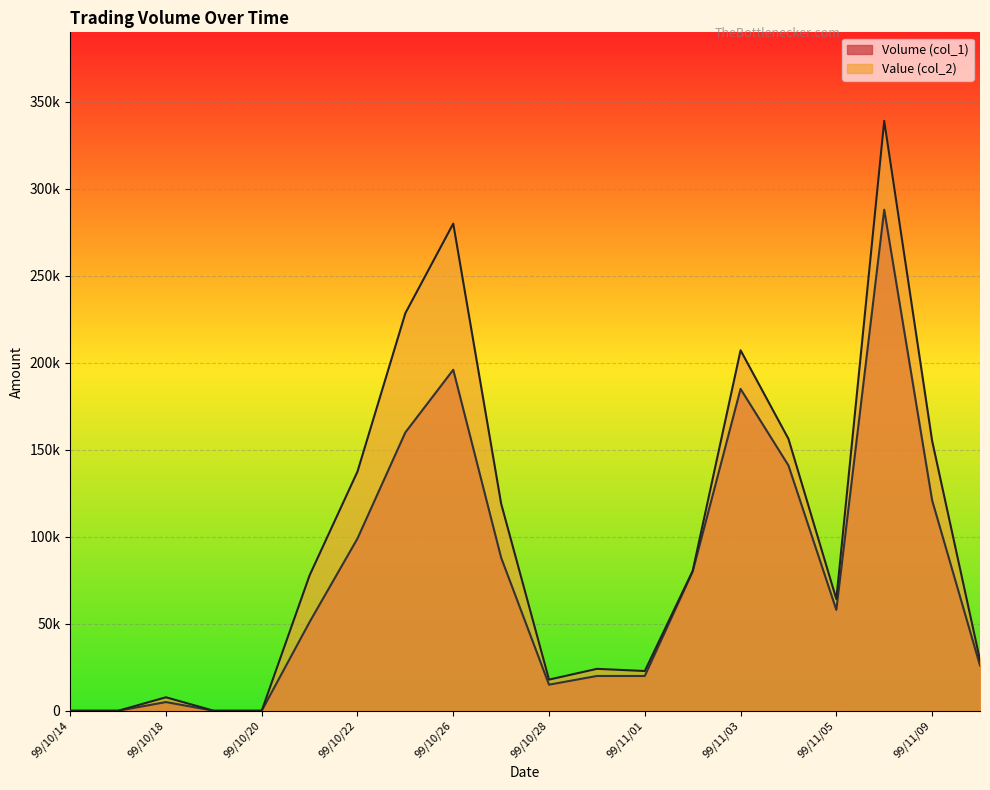

How many distinct data groups are displayed?

2